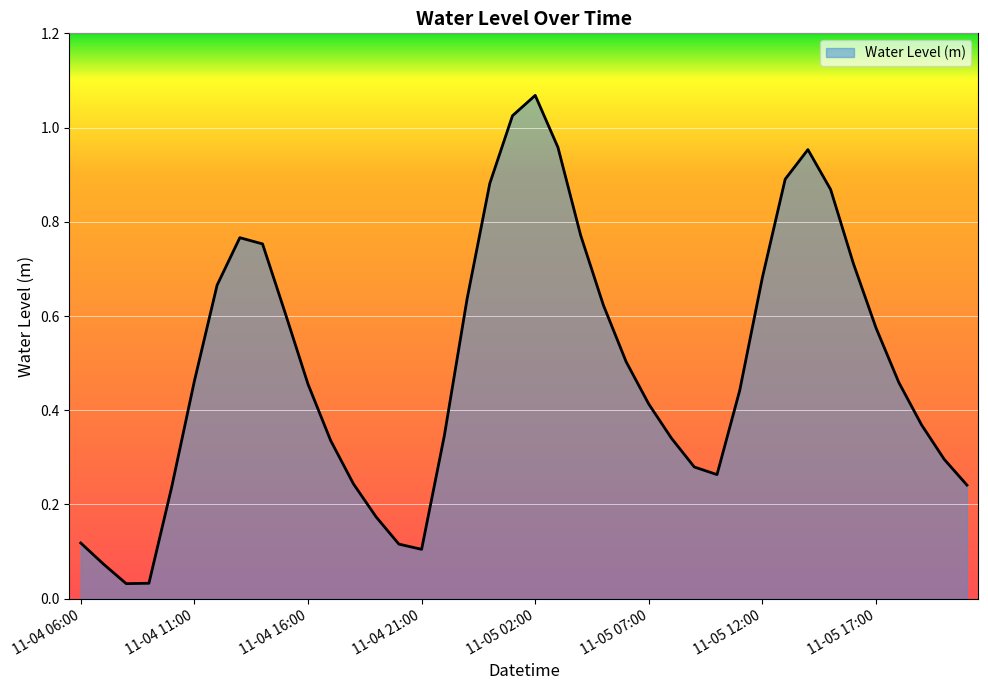

How many interior local valleys (lower than both neighbors) does the data have?

3